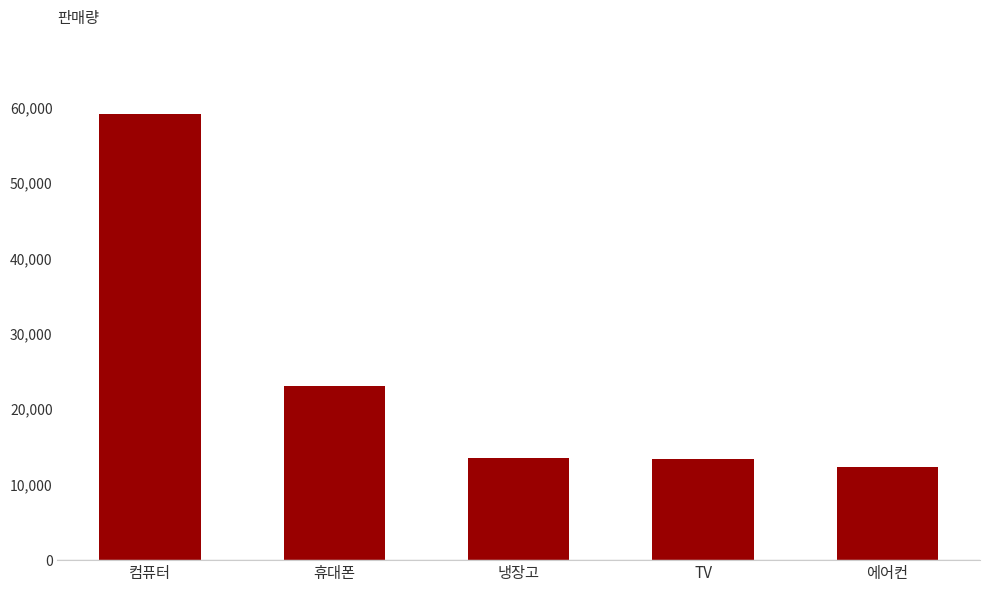

Where does the data first go above 13564?

컴퓨터